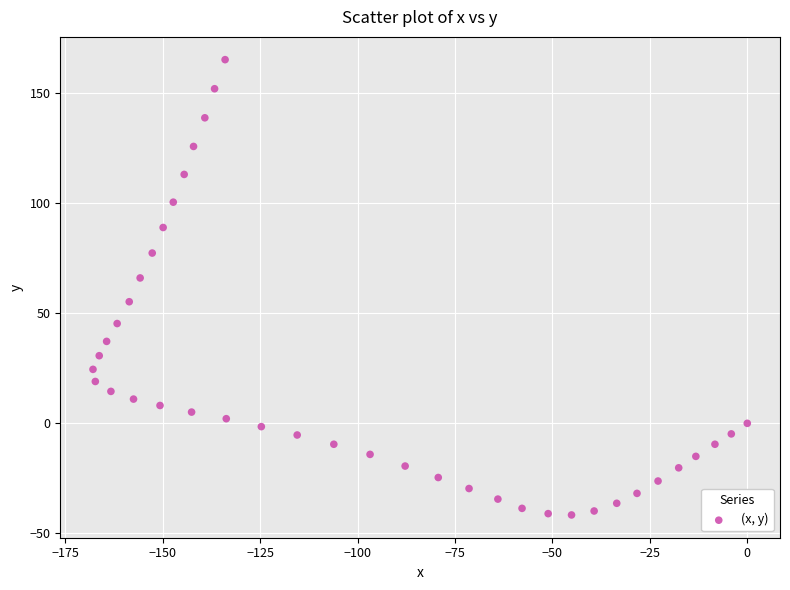

What is the range of X values (max minus min)?

167.9